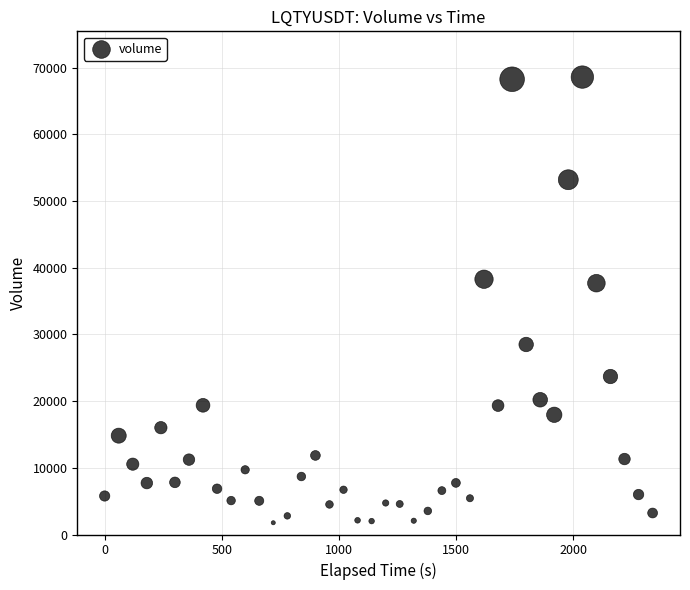

What is the range of Y values (max minus min)?

66812.9